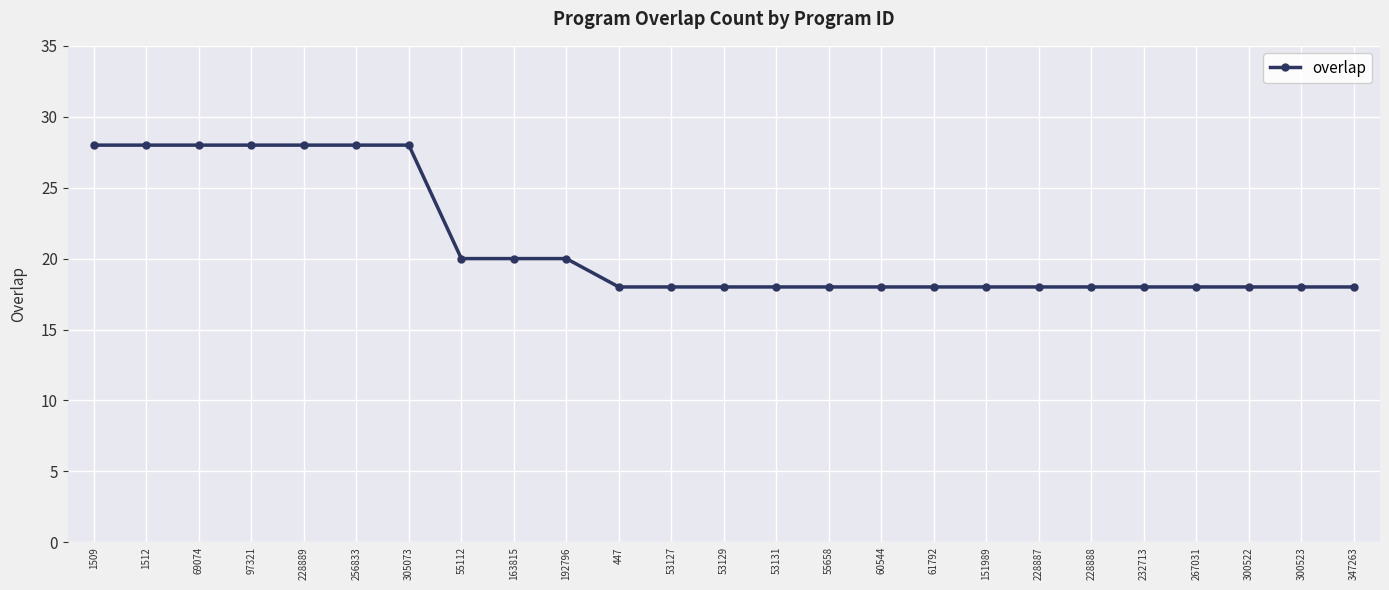

What is the difference between the second highest and minimum values?

10